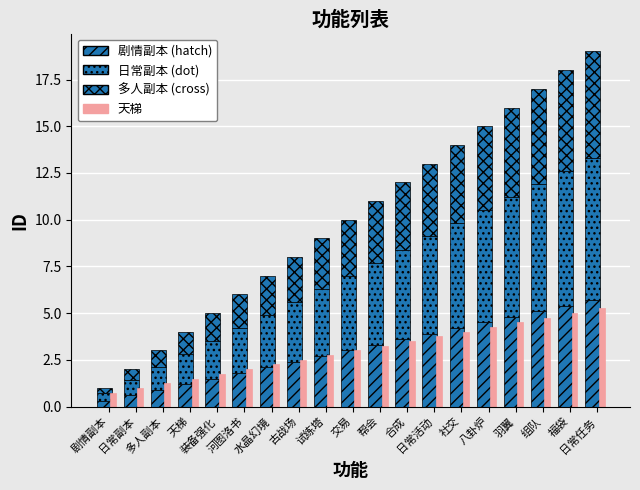

Reading right to left, transcribe all the data shown in this chart.

剧情副本: 日常任务=5.7	福袋=5.4	组队=5.1	羽翼=4.8	八卦炉=4.5	社交=4.2	日常活动=3.9	合成=3.6	帮会=3.3	交易=3.0	试练塔=2.7	古战场=2.4	水晶幻境=2.1	河图洛书=1.8	装备强化=1.5	天梯=1.2	多人副本=0.9	日常副本=0.6	剧情副本=0.3
日常副本: 日常任务=7.6	福袋=7.2	组队=6.8	羽翼=6.4	八卦炉=6.0	社交=5.6	日常活动=5.2	合成=4.8	帮会=4.4	交易=4.0	试练塔=3.6	古战场=3.2	水晶幻境=2.8	河图洛书=2.4	装备强化=2.0	天梯=1.6	多人副本=1.2	日常副本=0.8	剧情副本=0.4
多人副本: 日常任务=5.7	福袋=5.4	组队=5.1	羽翼=4.8	八卦炉=4.5	社交=4.2	日常活动=3.9	合成=3.6	帮会=3.3	交易=3.0	试练塔=2.7	古战场=2.4	水晶幻境=2.1	河图洛书=1.8	装备强化=1.5	天梯=1.2	多人副本=0.9	日常副本=0.6	剧情副本=0.3
天梯: 日常任务=5.2	福袋=5.0	组队=4.8	羽翼=4.5	八卦炉=4.2	社交=4.0	日常活动=3.8	合成=3.5	帮会=3.2	交易=3.0	试练塔=2.8	古战场=2.5	水晶幻境=2.2	河图洛书=2.0	装备强化=1.8	天梯=1.5	多人副本=1.2	日常副本=1.0	剧情副本=0.8